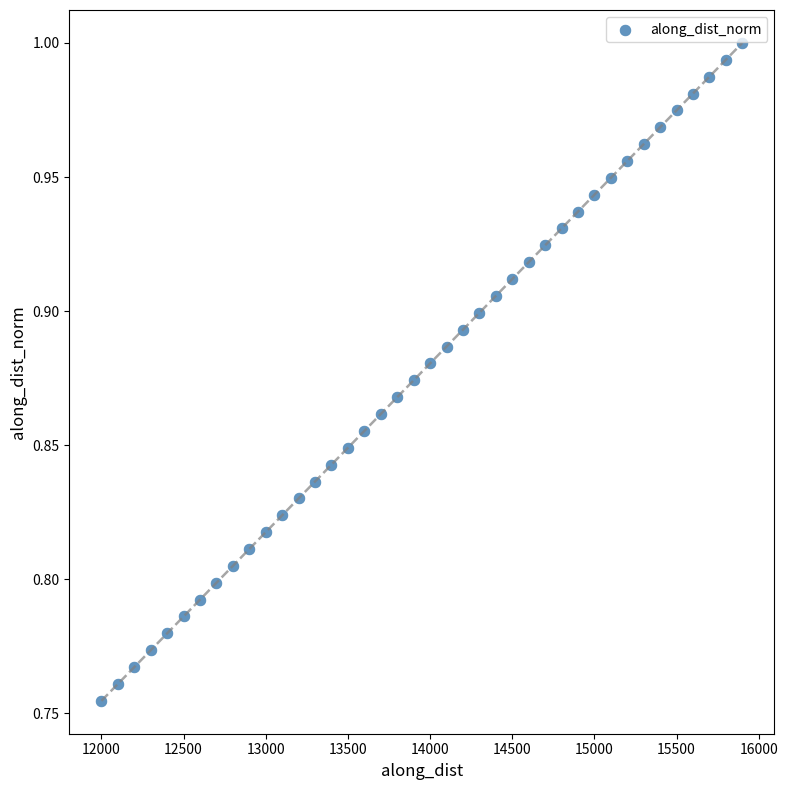

What is the range of X values (max minus min)?

3900.0